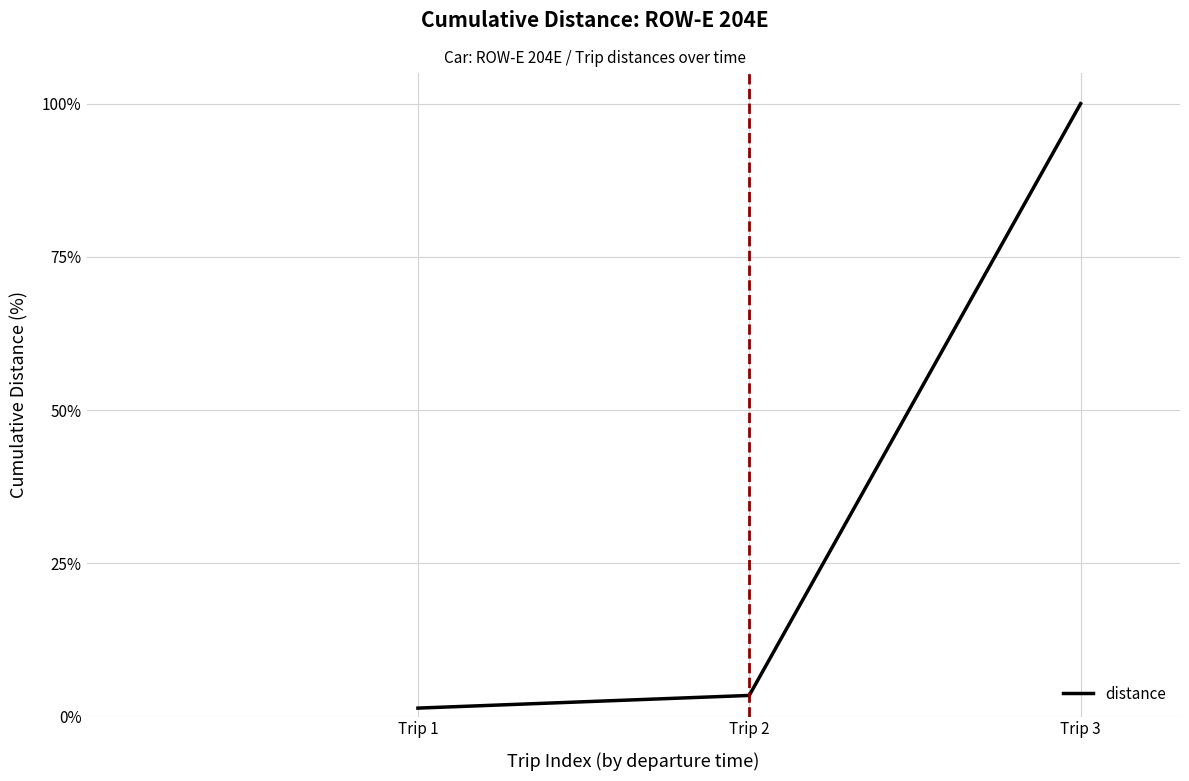

Reading left to right, what are all the values shown in this chart?

1.4	3.4	100.0